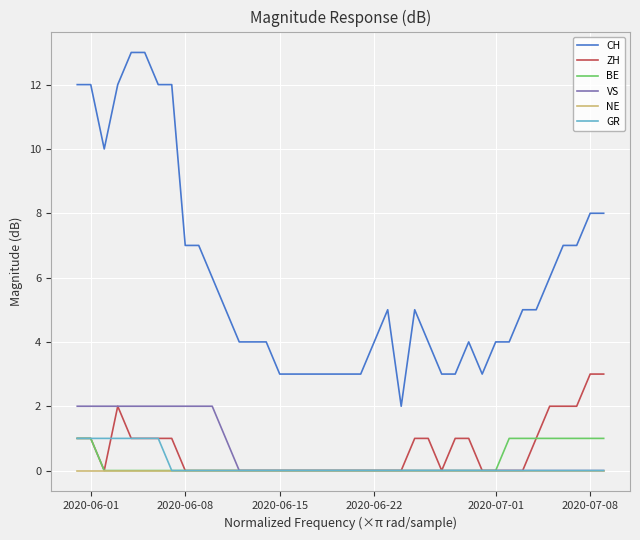

What is the difference between the second highest and second lowest values in the ZH series?

3